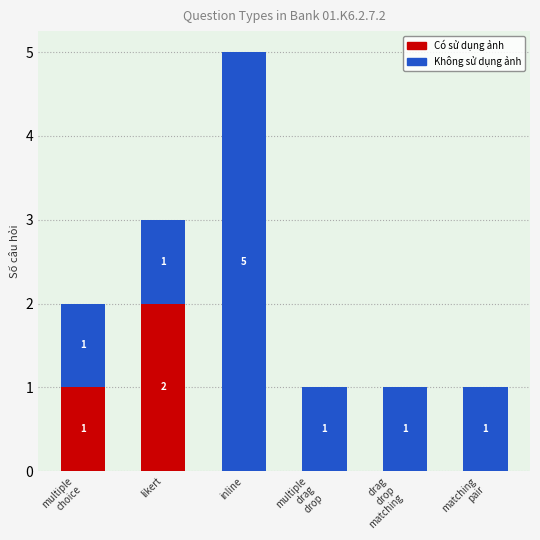

At which category is the sum across all series the highest?

inline